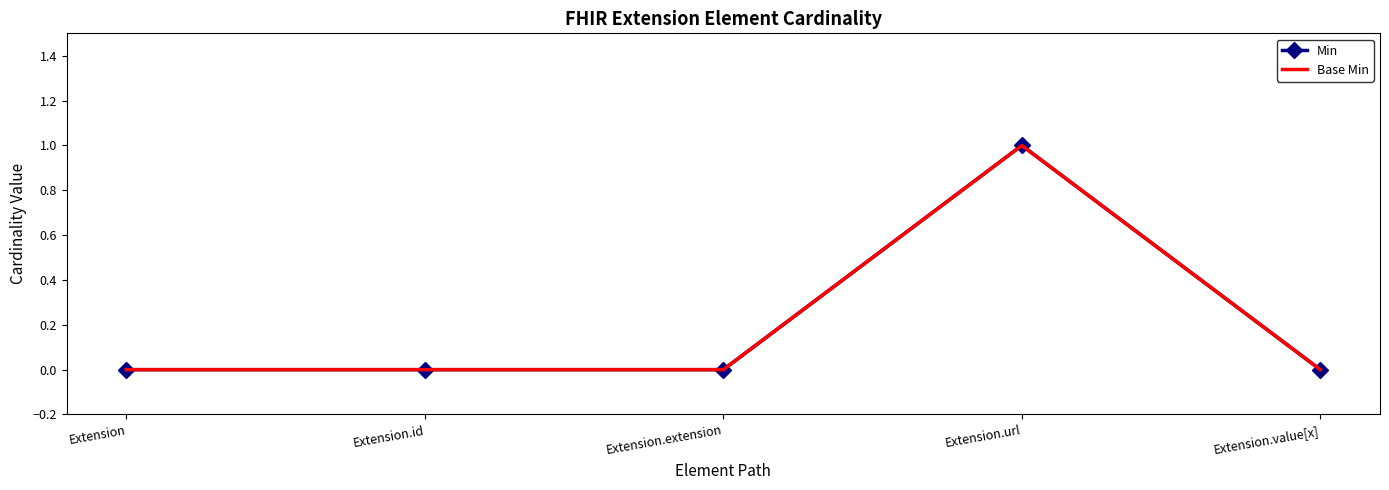

How many values in the Base Min series exceed 0?

1